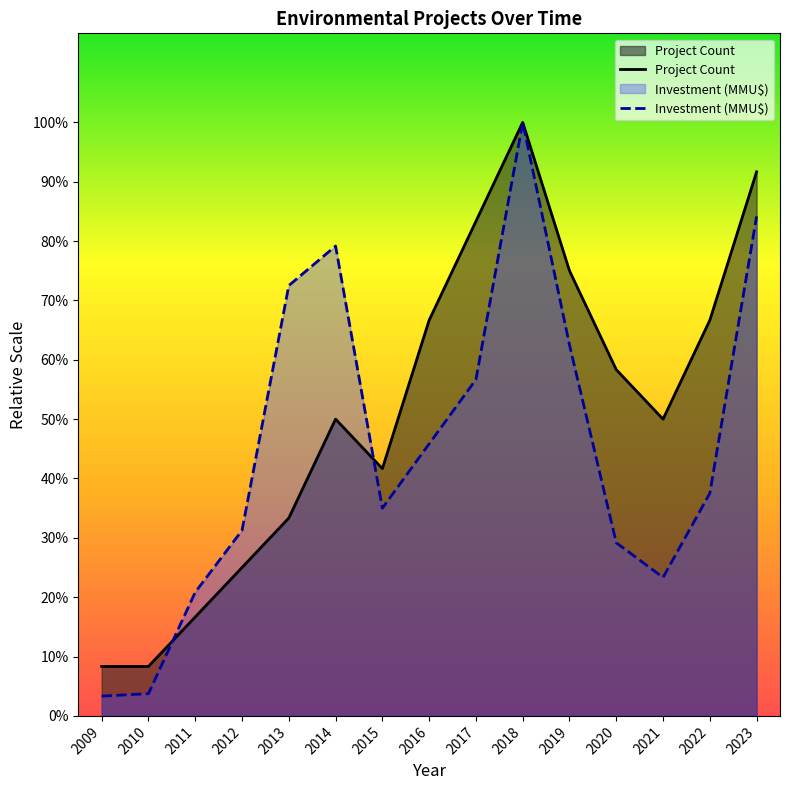

How many interior local peaks does the Project Count series have?

2